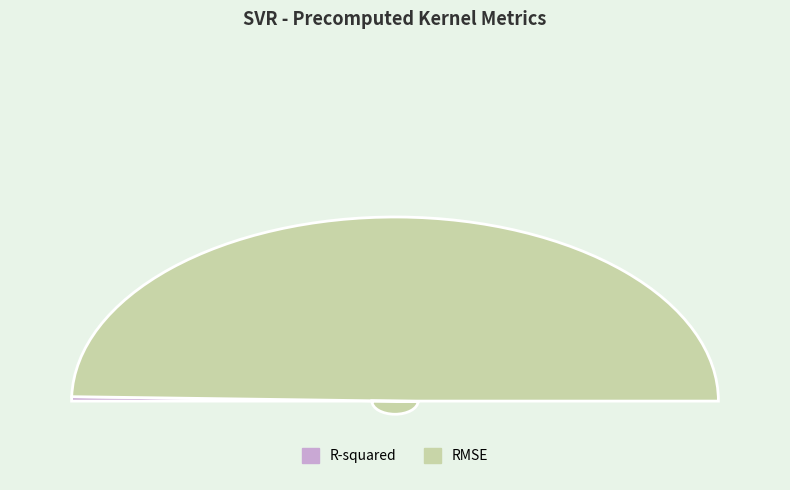

Between R-squared and RMSE, which is larger?

RMSE